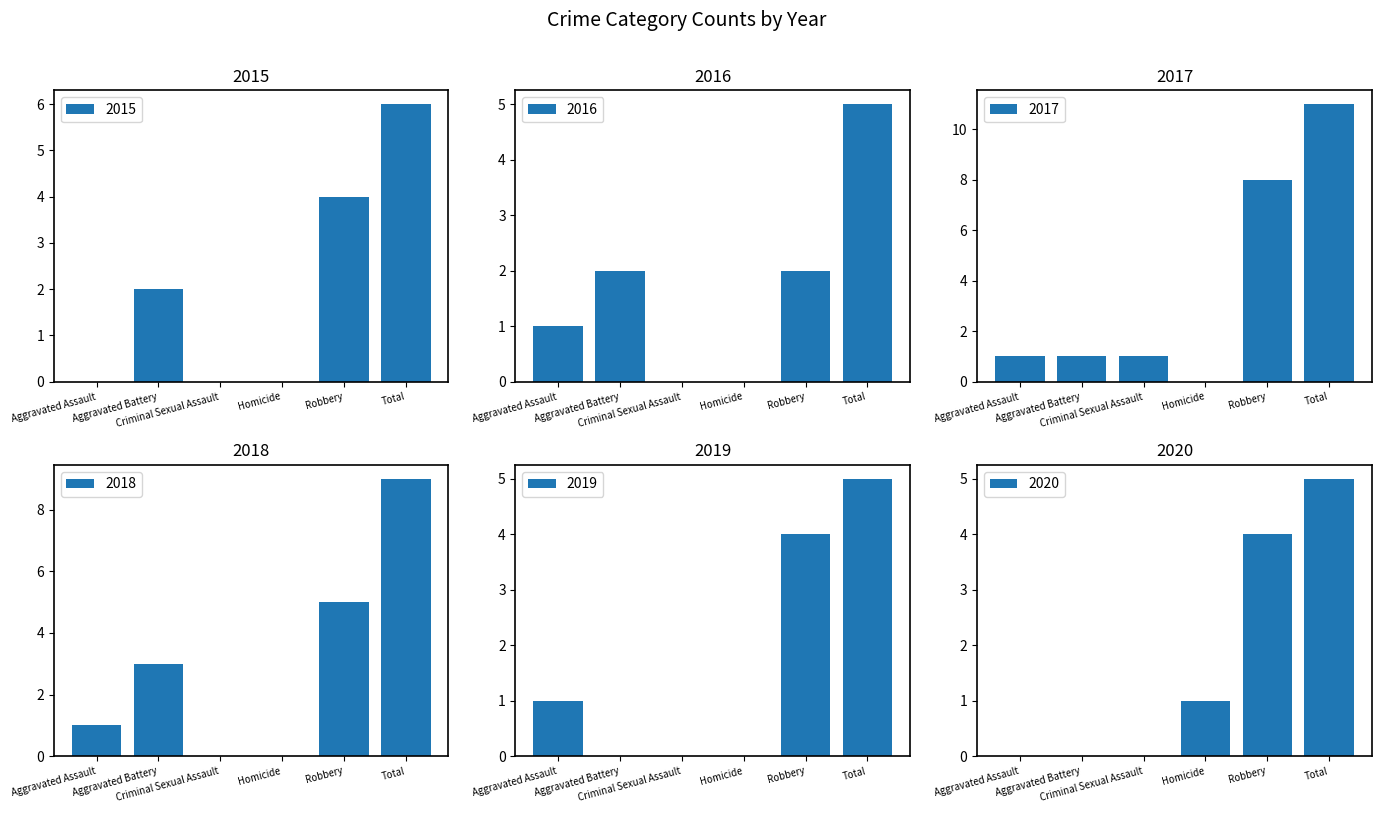

Rank the series by their maximum value, from lowest to highest.

2016, 2019, 2020, 2015, 2018, 2017